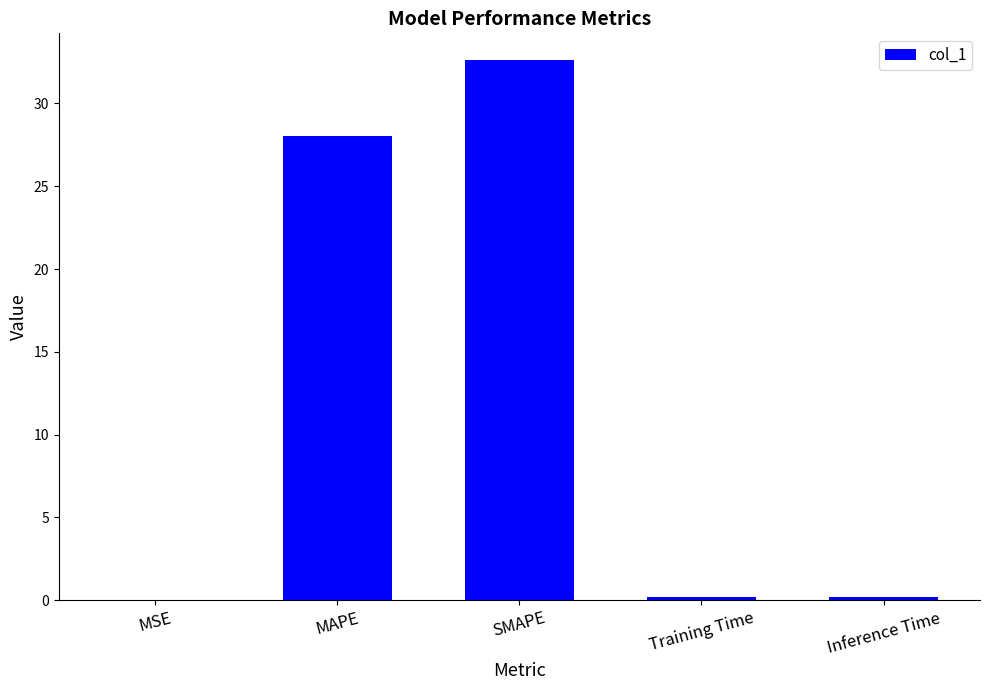

How many distinct data groups are displayed?

1